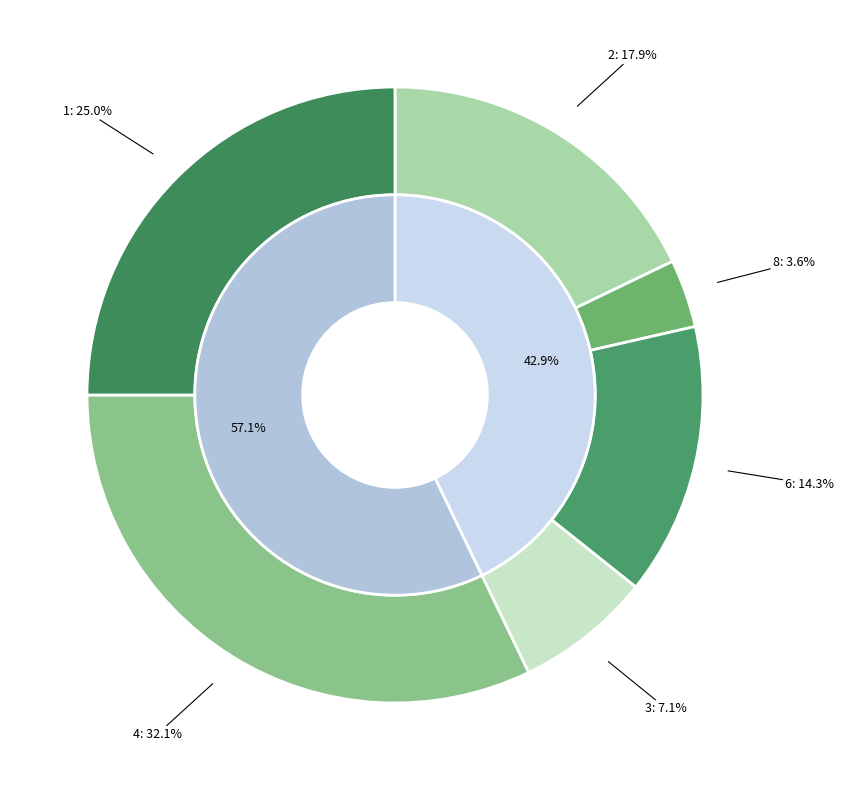

To the nearest percent, what is the combined percentage of 3 and 8?

11%